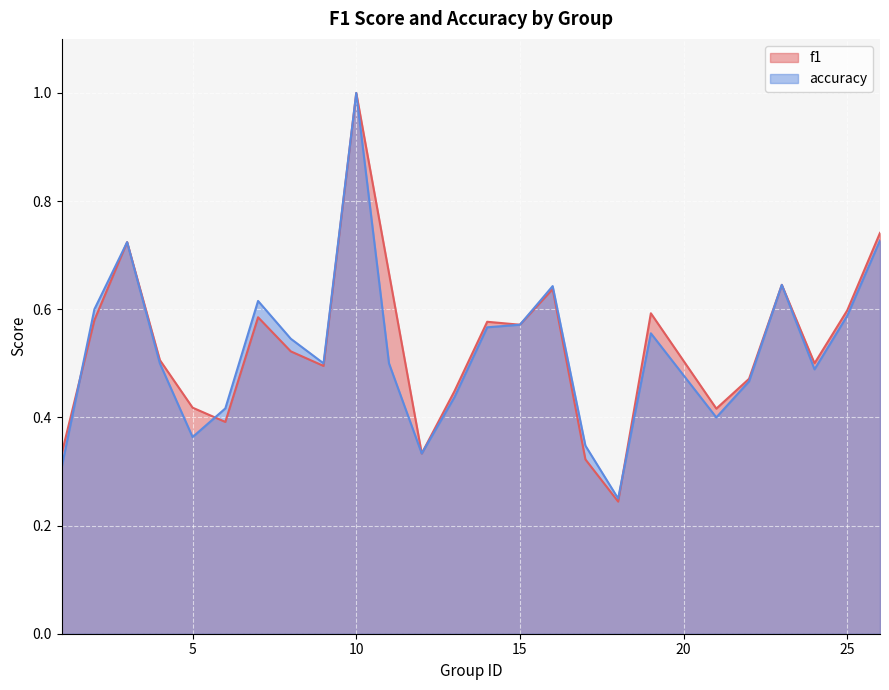

Which category has the highest value in the accuracy series?

10